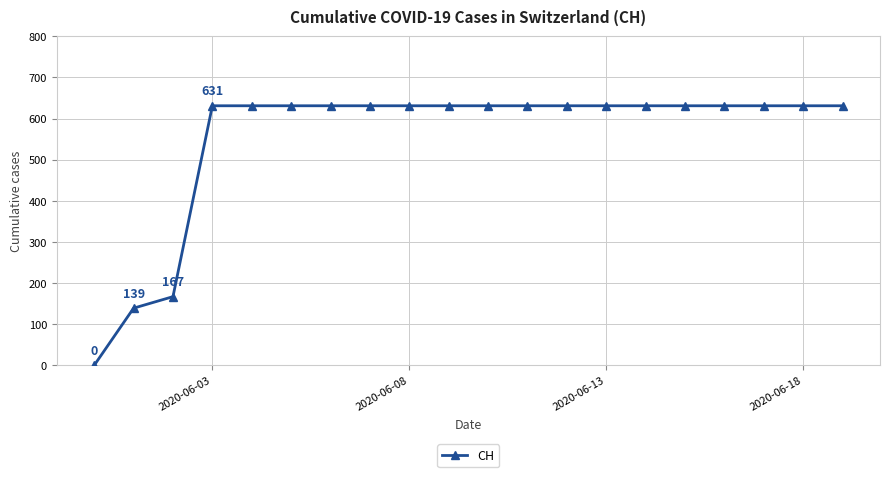

How many positive values are there?

19